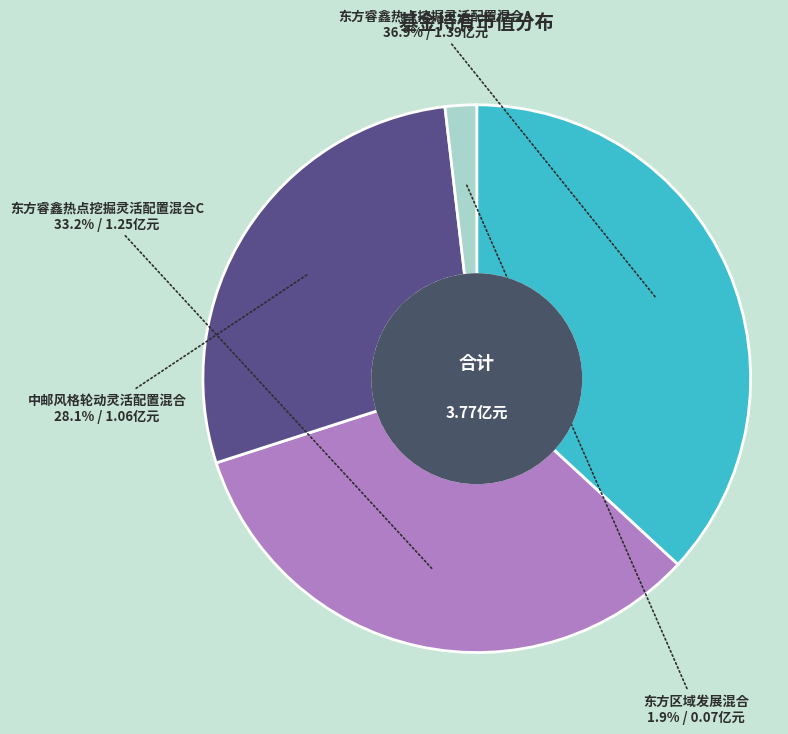

Is there any slice that represents more than half of the pie?

No